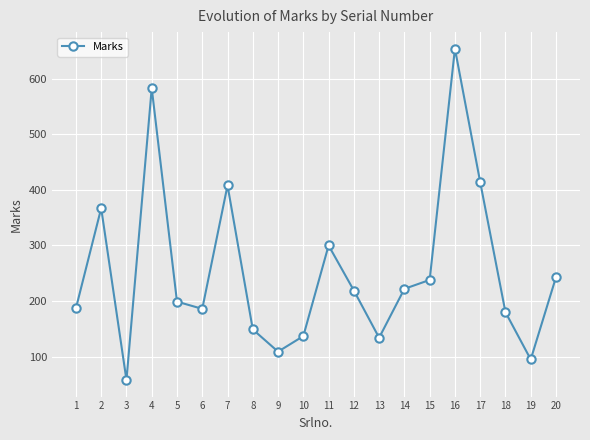

What is the smallest value displayed?

58